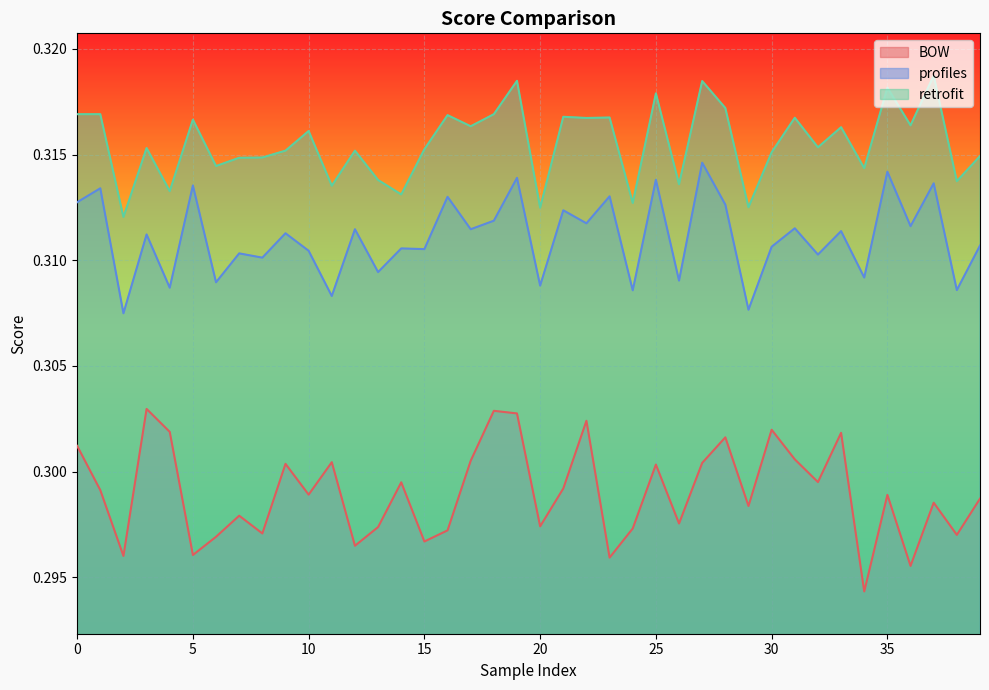

Which has a higher value, 30 or 4?

30